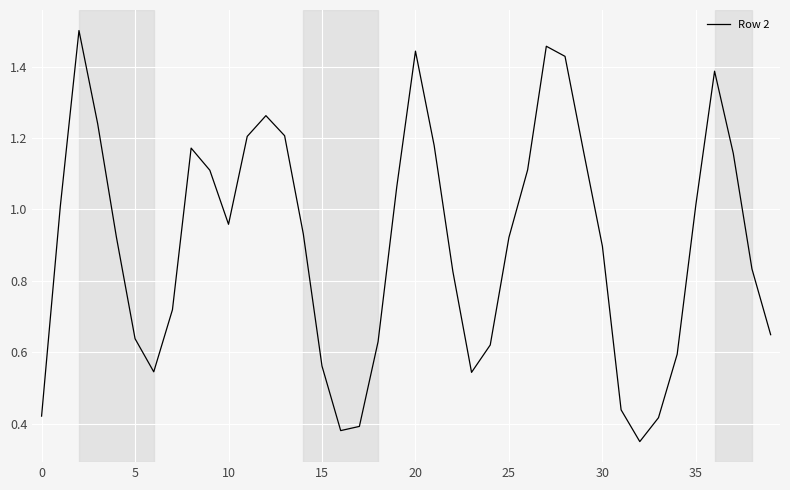

How many categories are shown in the chart?

40